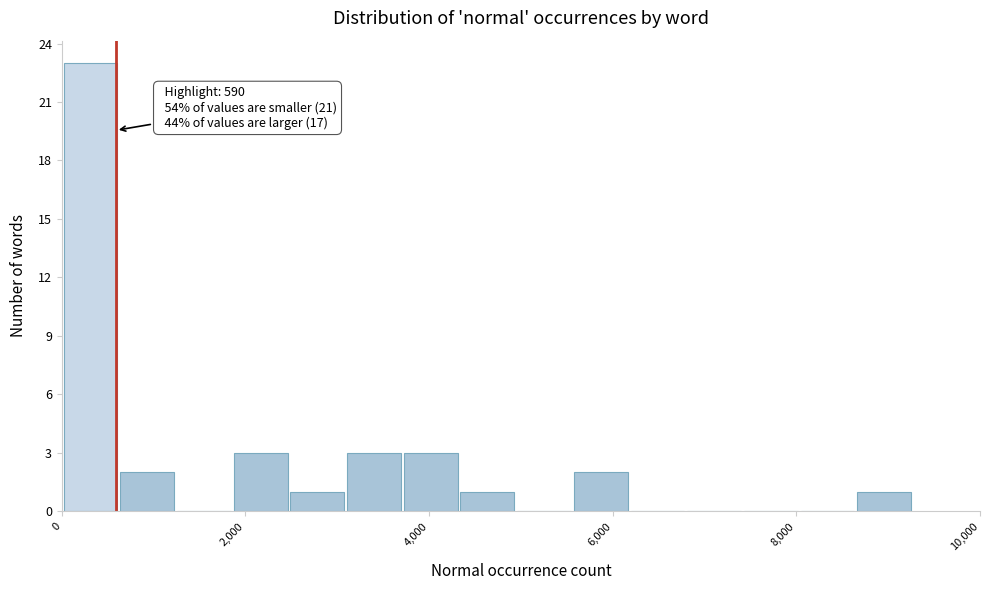

Around what value on the x-axis is the tallest bar? Give the approximate position of its centre, as read against the axis.

400